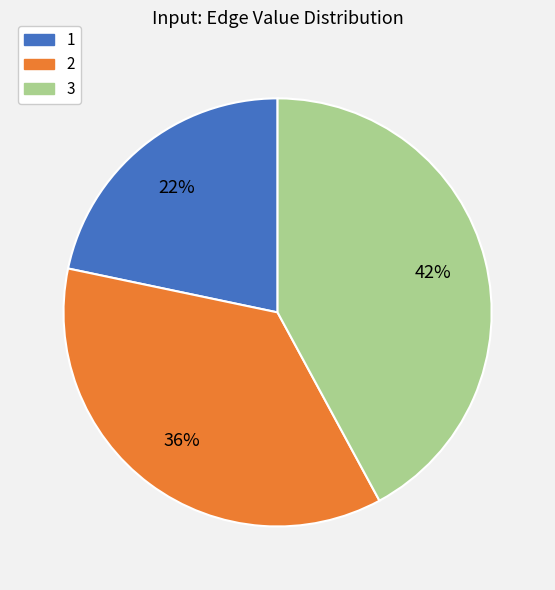

Which category has the biggest portion of the pie?

3